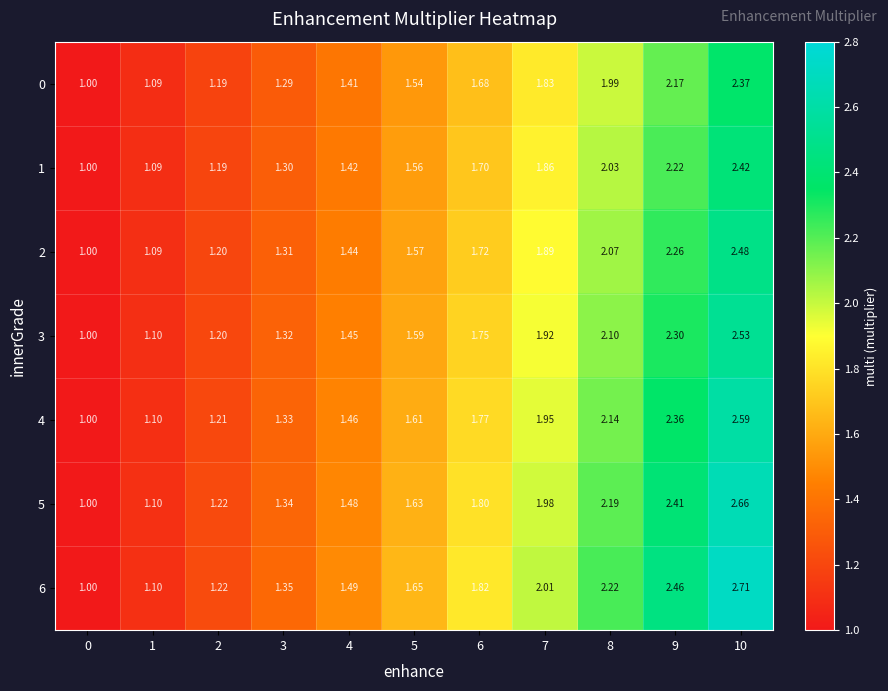

Is the value of 1 at 5 greater than the value of 5 at 3?

Yes